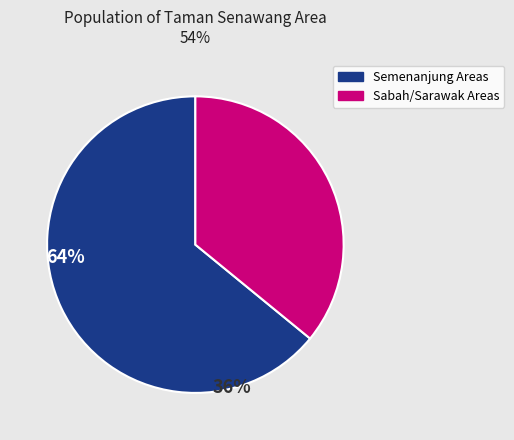

Count the number of slices in the pie.

2